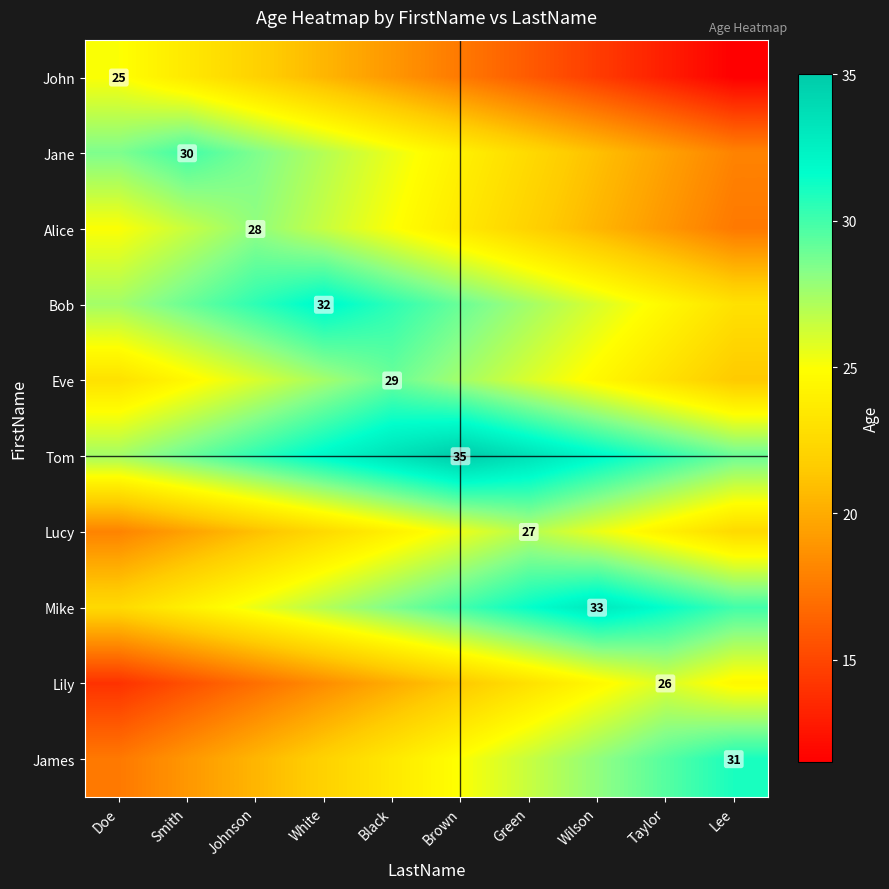

The value of John at Doe is 25.0. True or false?

True